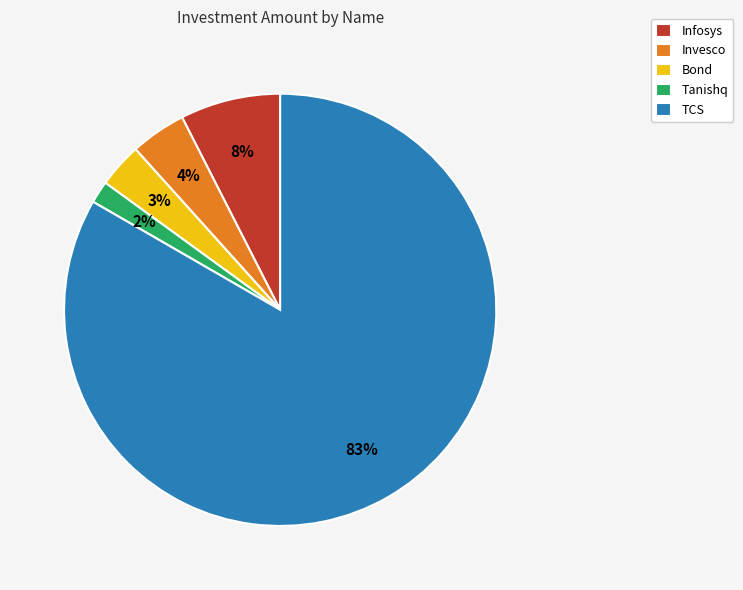

What is the majority slice?

TCS